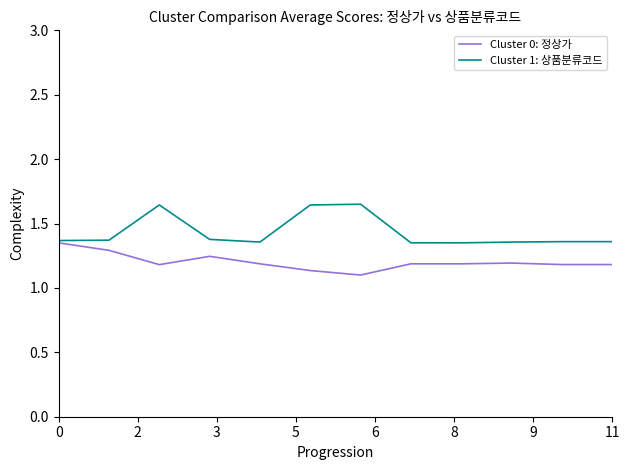

Which series has the widest spread of values?

Cluster 1: 상품분류코드